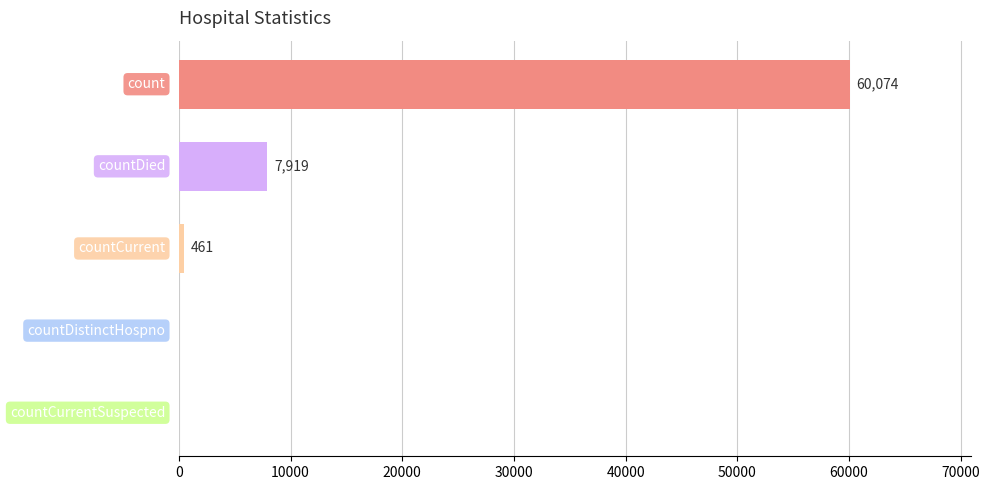

What is the sum of all values?

68454